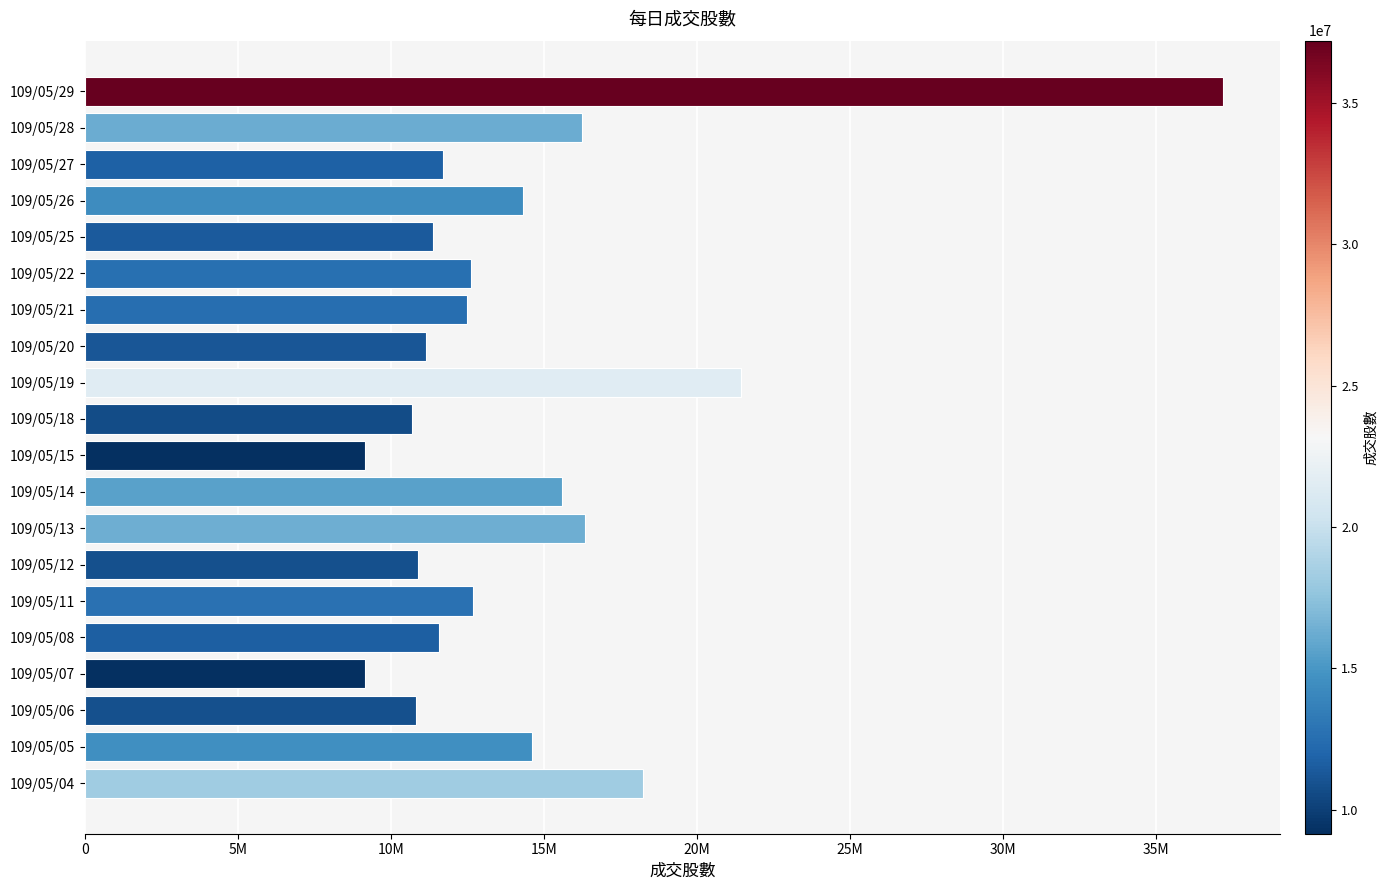

Which category has the highest value across all series?

109/05/29